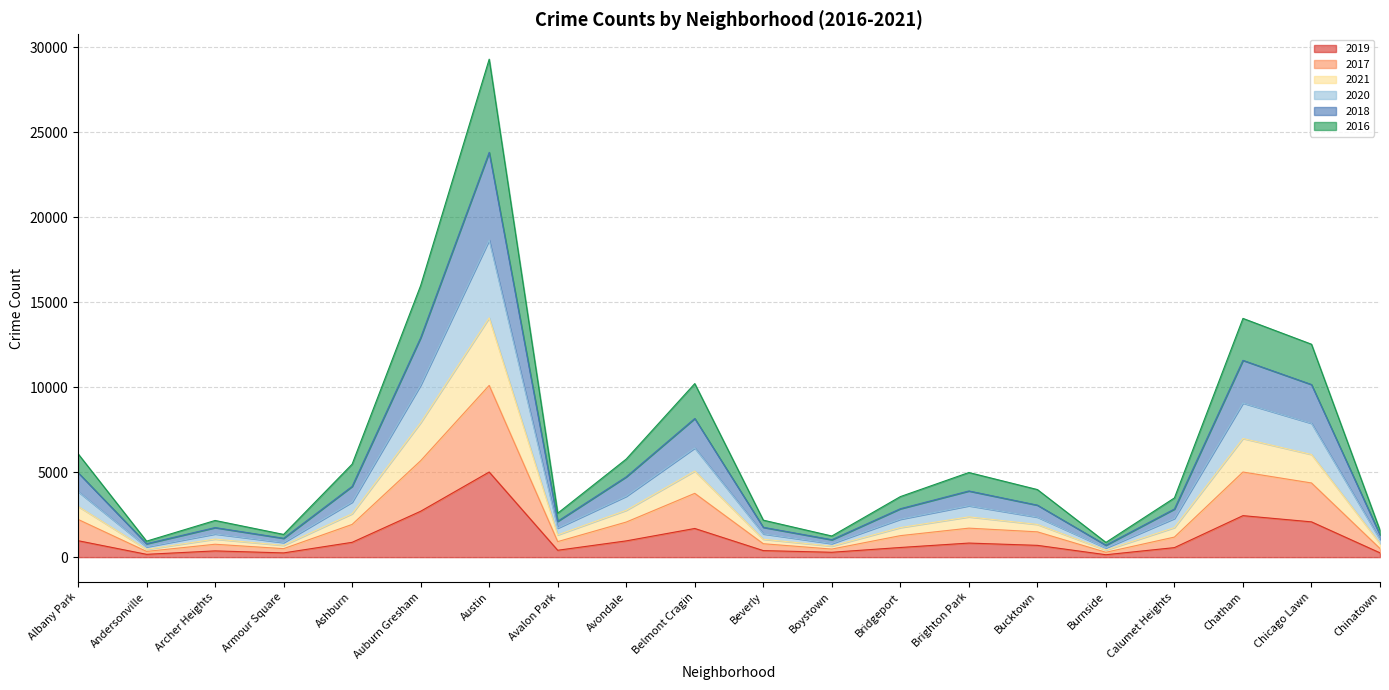

What is the label of the 2nd point from the right?

Chicago Lawn